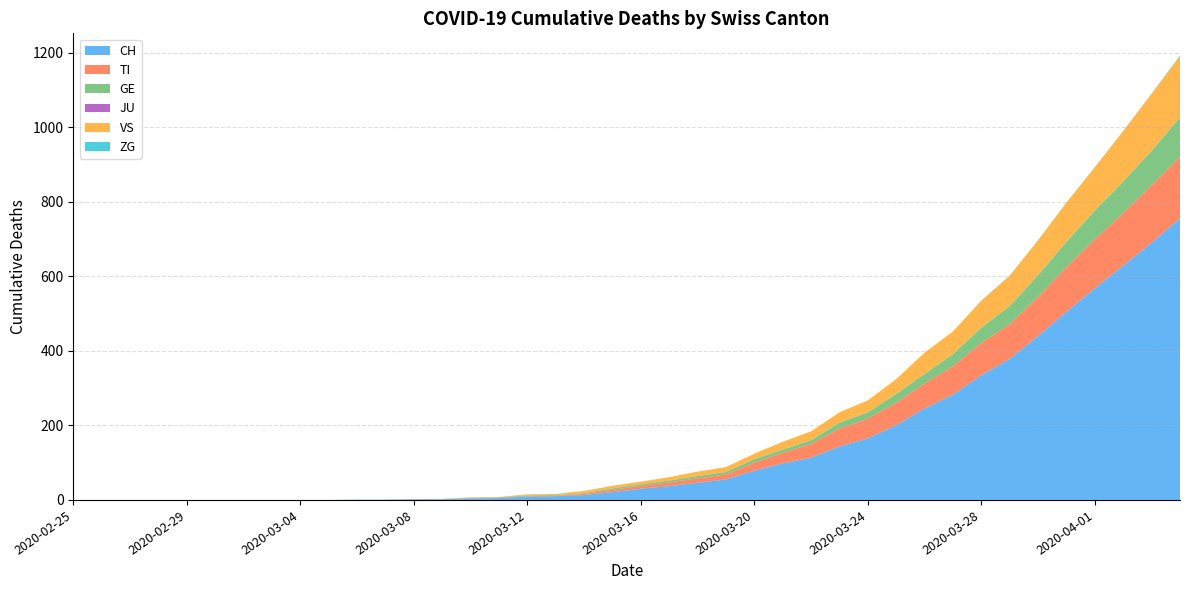

Reading left to right, transcribe all the data shown in this chart.

CH: 0	0	0	0	0	0	0	0	0	0	1	1	2	2	4	5	9	10	13	21	30	37	46	55	78	98	113	143	165	200	245	282	334	378	439	504	567	628	689	755
TI: 0	0	0	0	0	0	0	0	0	0	0	0	0	0	1	1	1	1	3	6	8	10	12	13	22	28	37	48	53	60	67	76	87	93	105	120	132	141	155	165
GE: 0	0	0	0	0	0	0	0	0	0	0	0	0	0	1	1	2	2	2	4	4	5	6	7	9	9	10	16	17	24	26	33	41	49	59	68	77	85	92	106
JU: 0	0	0	0	0	0	0	0	0	0	0	0	0	0	0	0	0	0	0	0	0	0	0	0	0	0	0	0	0	0	0	0	0	0	0	0	0	0	0	0
VS: 0	0	0	0	0	0	0	0	0	0	0	0	0	1	1	1	3	3	6	7	7	9	12	13	15	21	24	28	32	40	57	61	72	81	93	105	116	135	153	164
ZG: 0	0	0	0	0	0	0	0	0	0	0	0	0	0	0	0	0	0	0	0	0	0	0	0	0	0	0	0	0	0	0	0	1	1	1	1	1	1	1	2